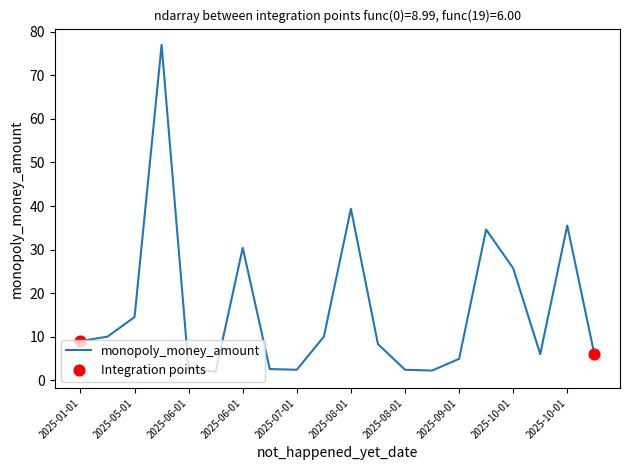

What is the maximum value shown in the chart?

77.0